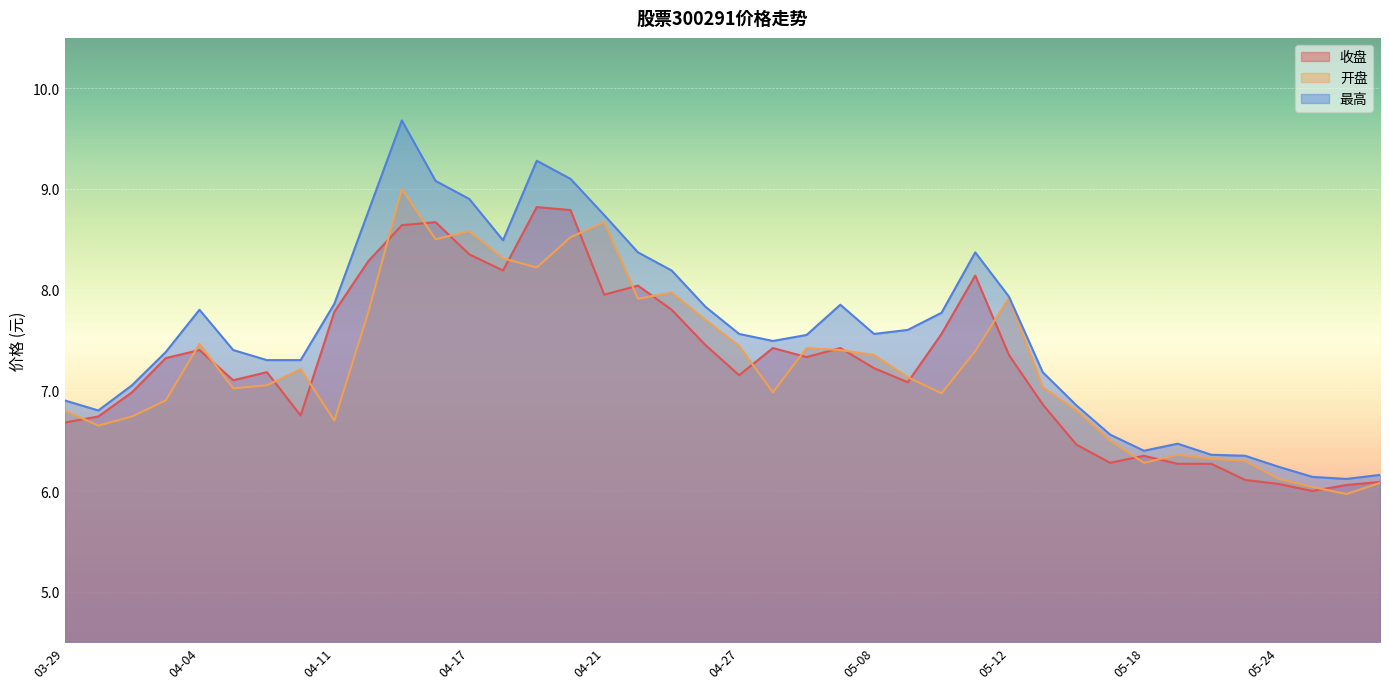

At which category is the sum across all series the highest?

04-13